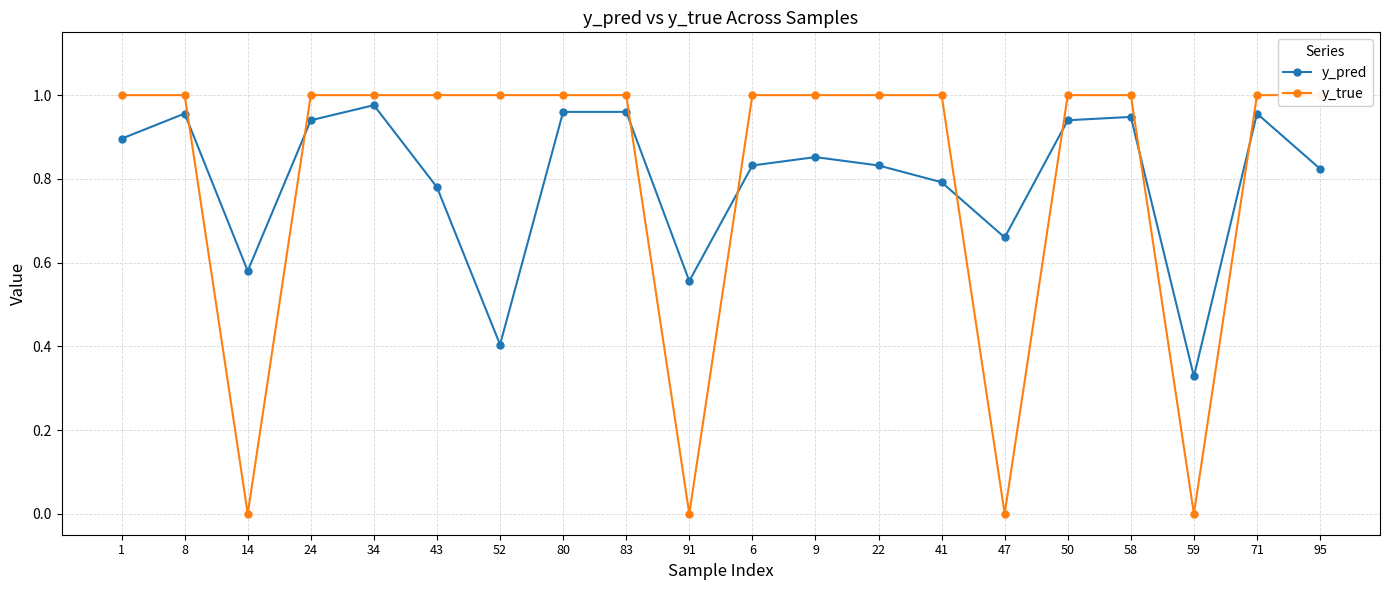

Rank the series at 41 from lowest to highest value.

y_pred, y_true